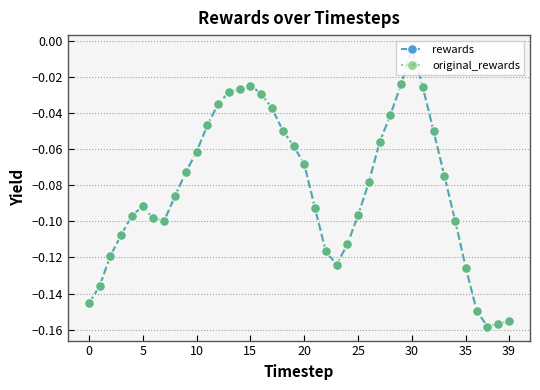

Is this an area chart (filled region under the line)?

No